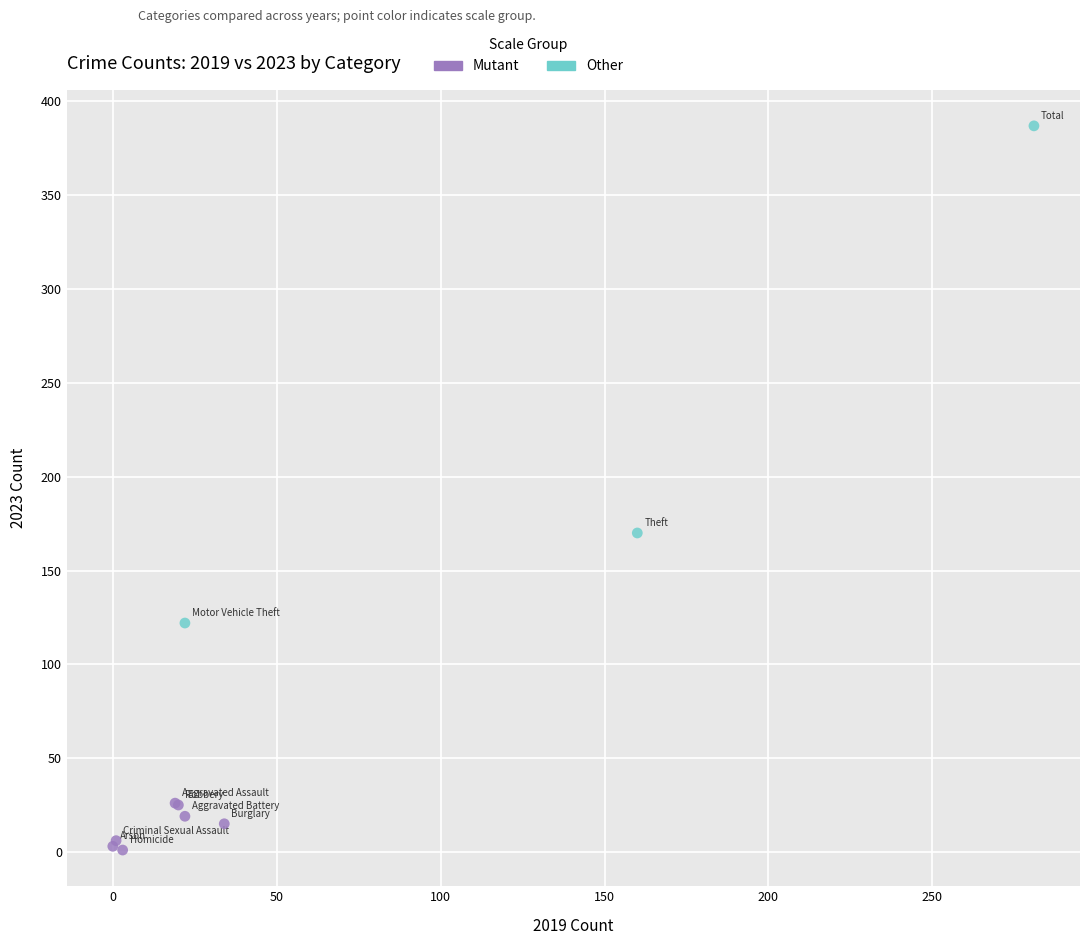

Which series has the widest spread of Y values?

Other